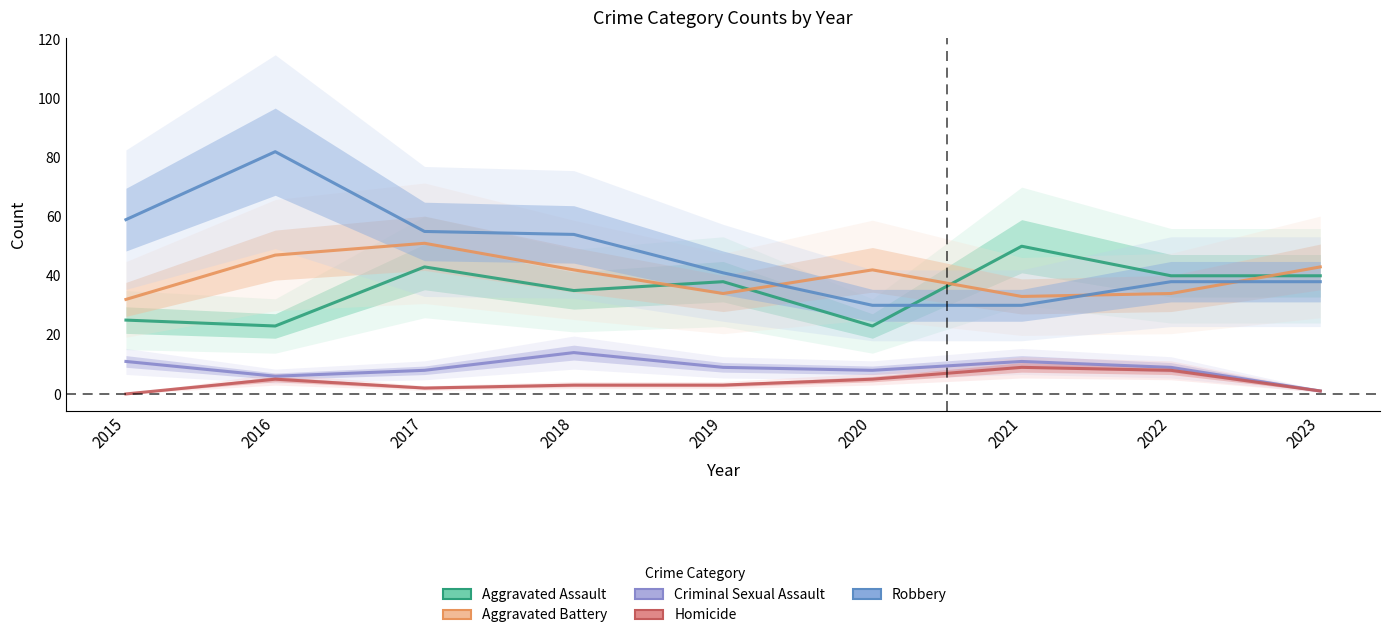

How many series are shown in this chart?

5